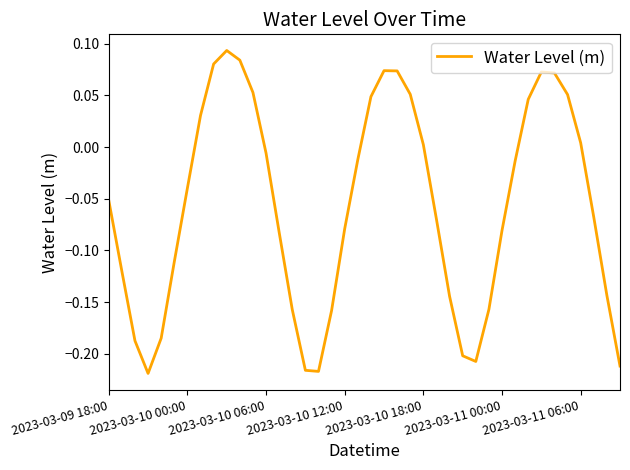

How many lines are shown in the chart?

1